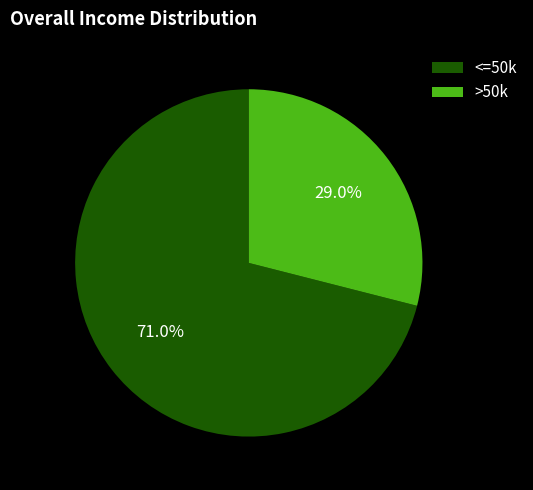

How much of the chart is everything except <=50k?

29.0%